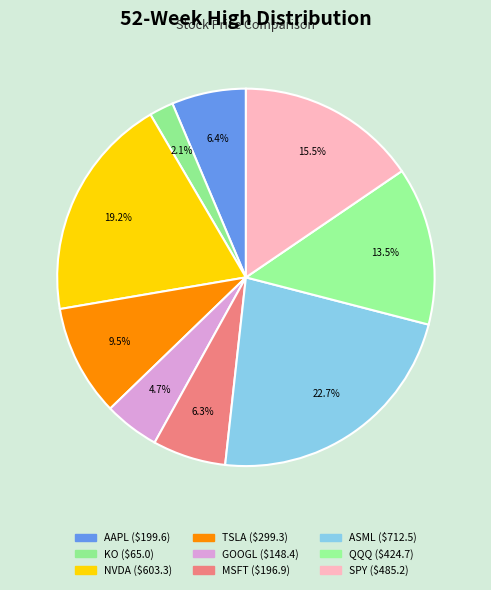

The QQQ slice represents 14% of the pie. True or false?

True